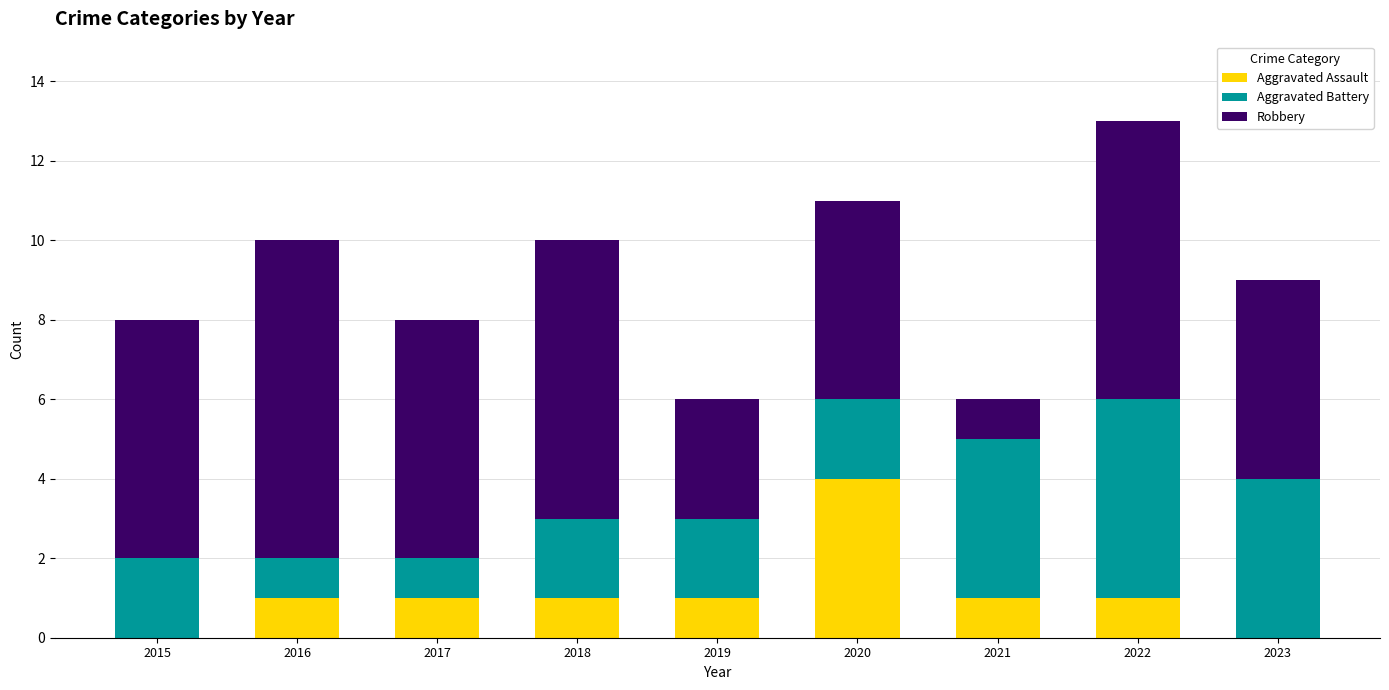

Reading left to right, list the values for the Aggravated Assault series.

2015=0	2016=1	2017=1	2018=1	2019=1	2020=4	2021=1	2022=1	2023=0